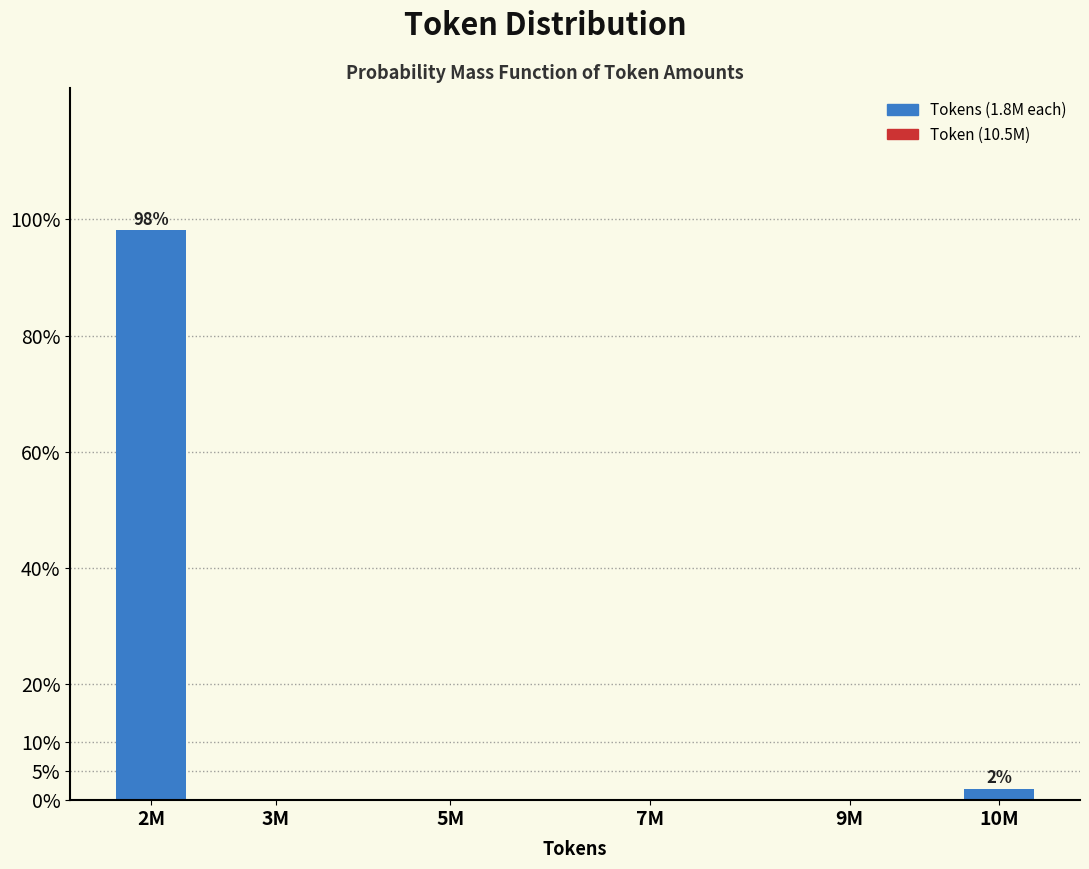

Reading left to right, transcribe all the data shown in this chart.

2M=98.1	3M=0.0	5M=0.0	7M=0.0	9M=0.0	10M=1.9